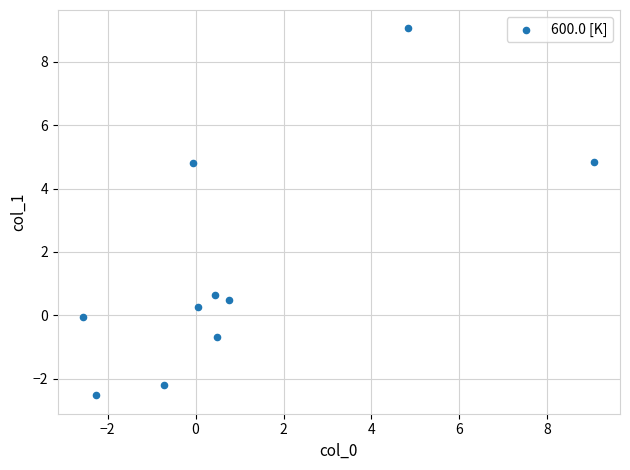

What is the average X value?

1.0